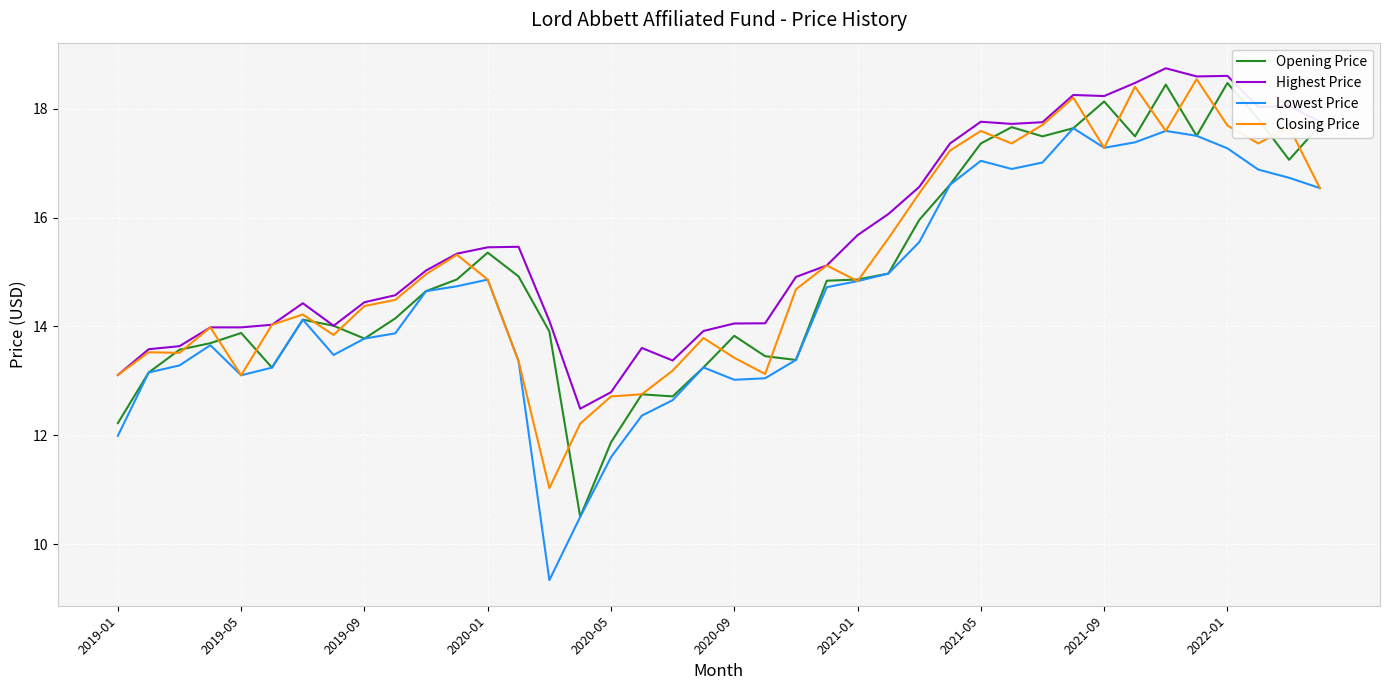

True or false: Lowest Price and Highest Price cross at least once.

False